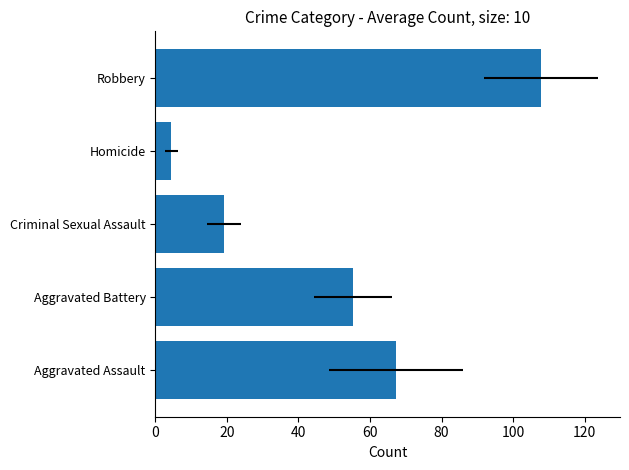

What is the minimum value shown in the chart?

4.4